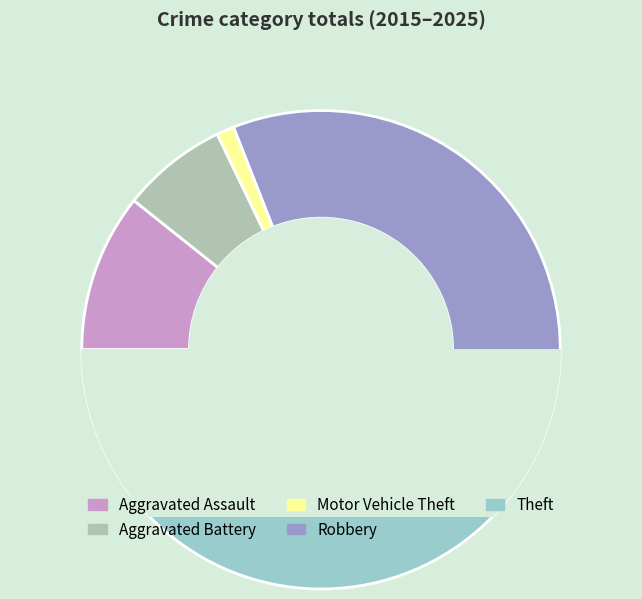

Which slice is the largest?

Theft